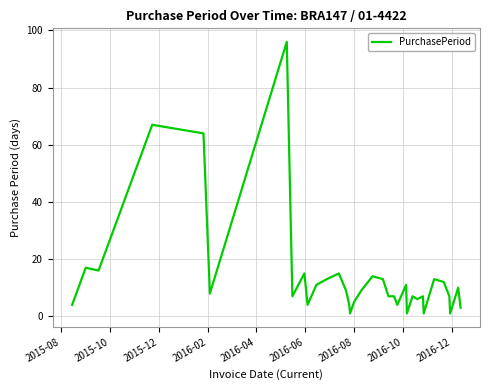

What is the maximum value shown in the chart?

96